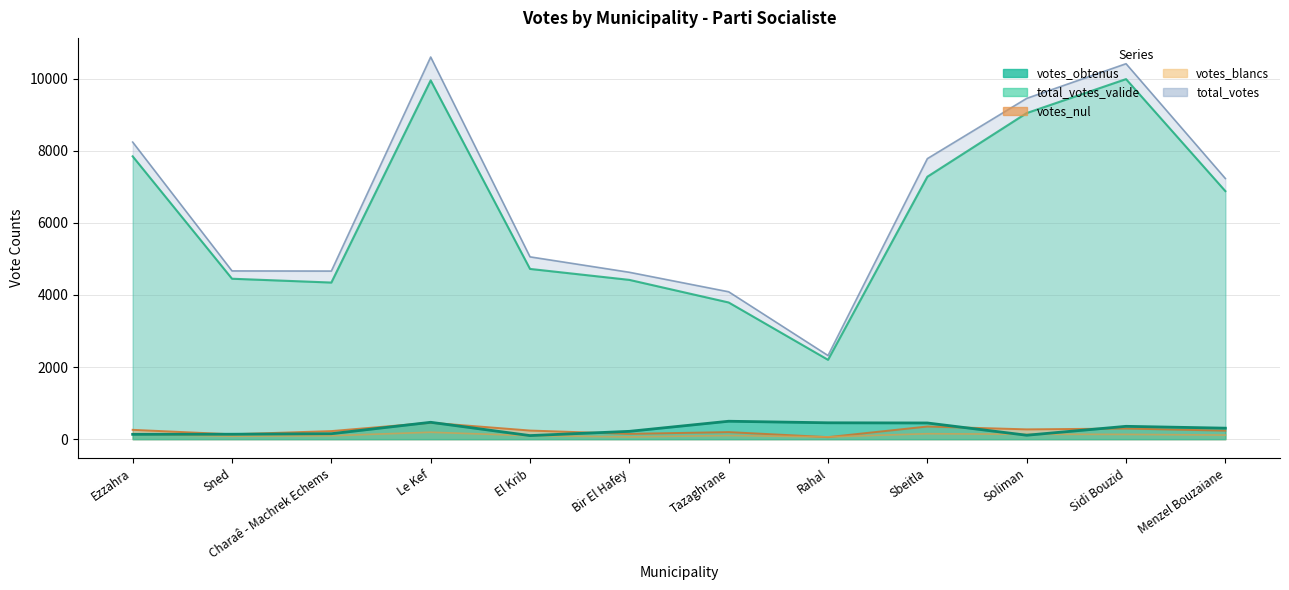

Where is the first local maximum for total_votes?

Le Kef